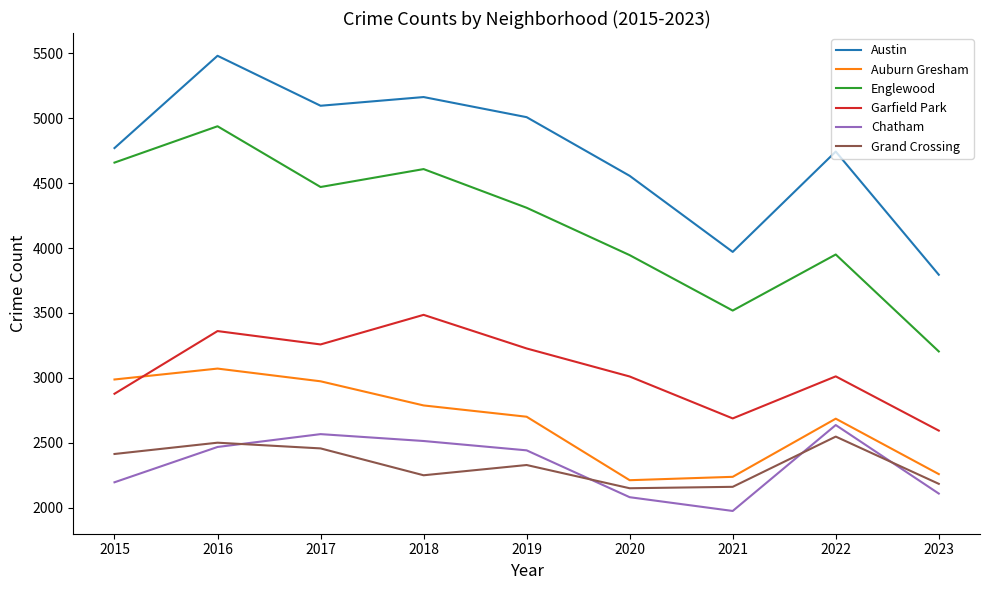

What is the highest value of the Englewood series?

4938